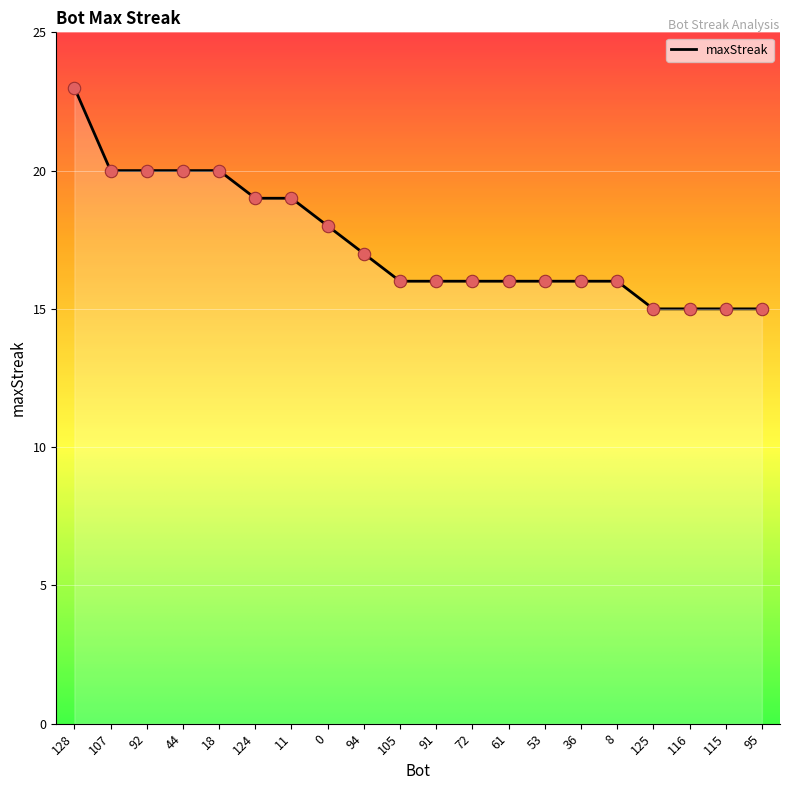

What is the ratio of the value at 92 to the value at 95?

1.3